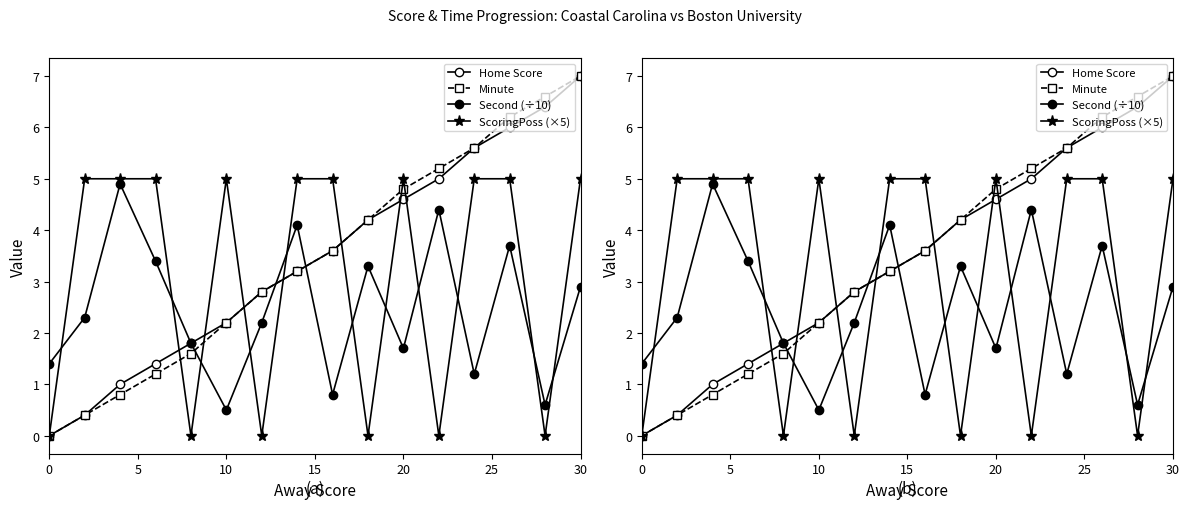

True or false: Minute has a value of 2.1 at 15.

False